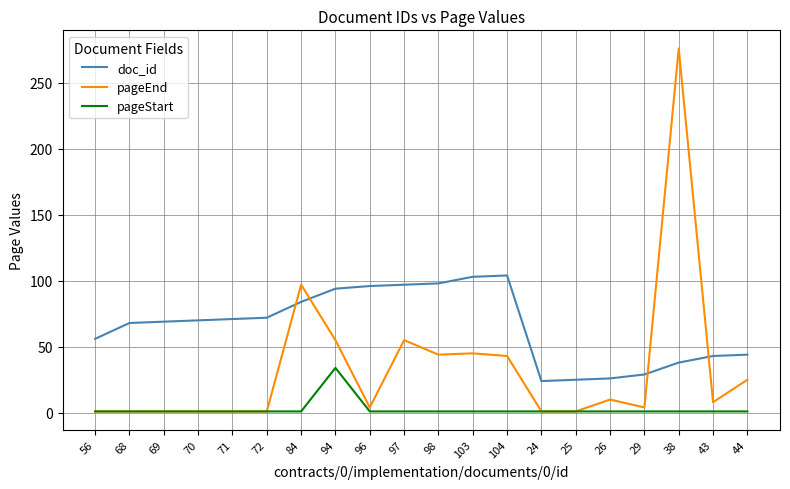

Which category has the highest value across all series?

38